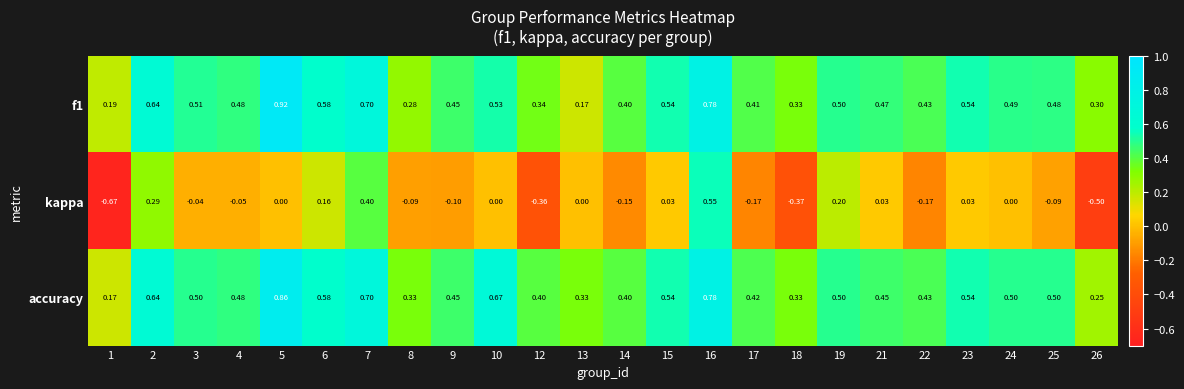

How many negative values does the kappa series have?

12